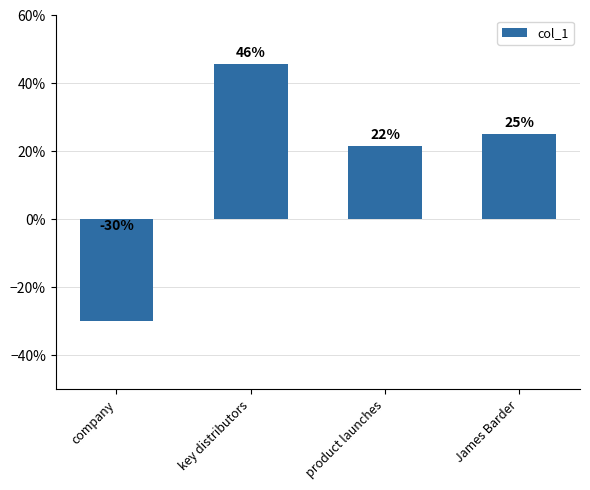

True or false: the data shows 0.2 at key distributors.

False